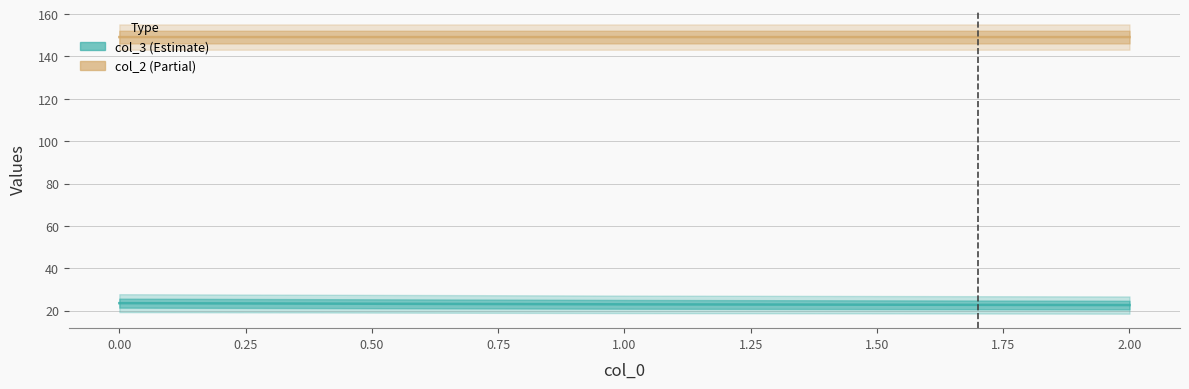

Does the chart have visible grid lines?

Yes